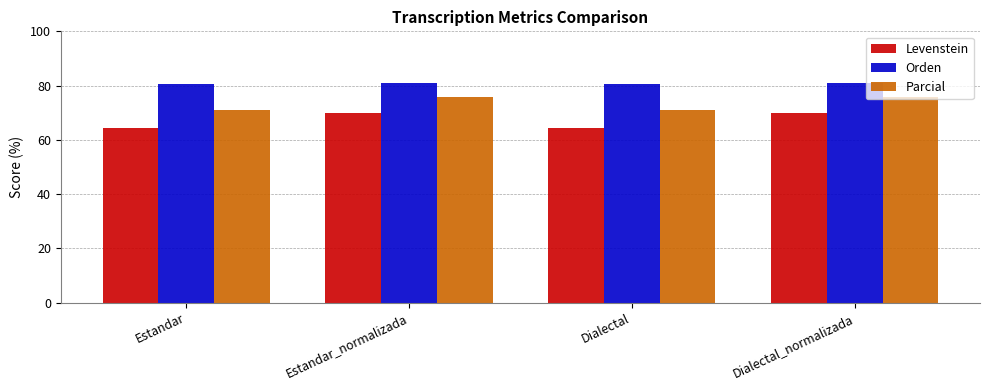

What position from the right is Dialectal?

2